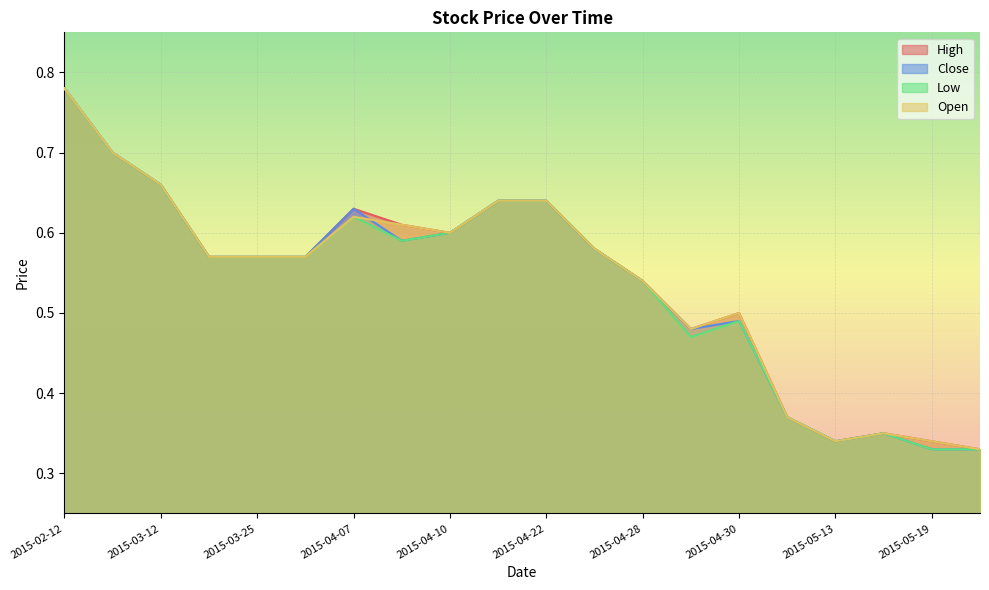

True or false: Low and Close intersect in this chart.

False